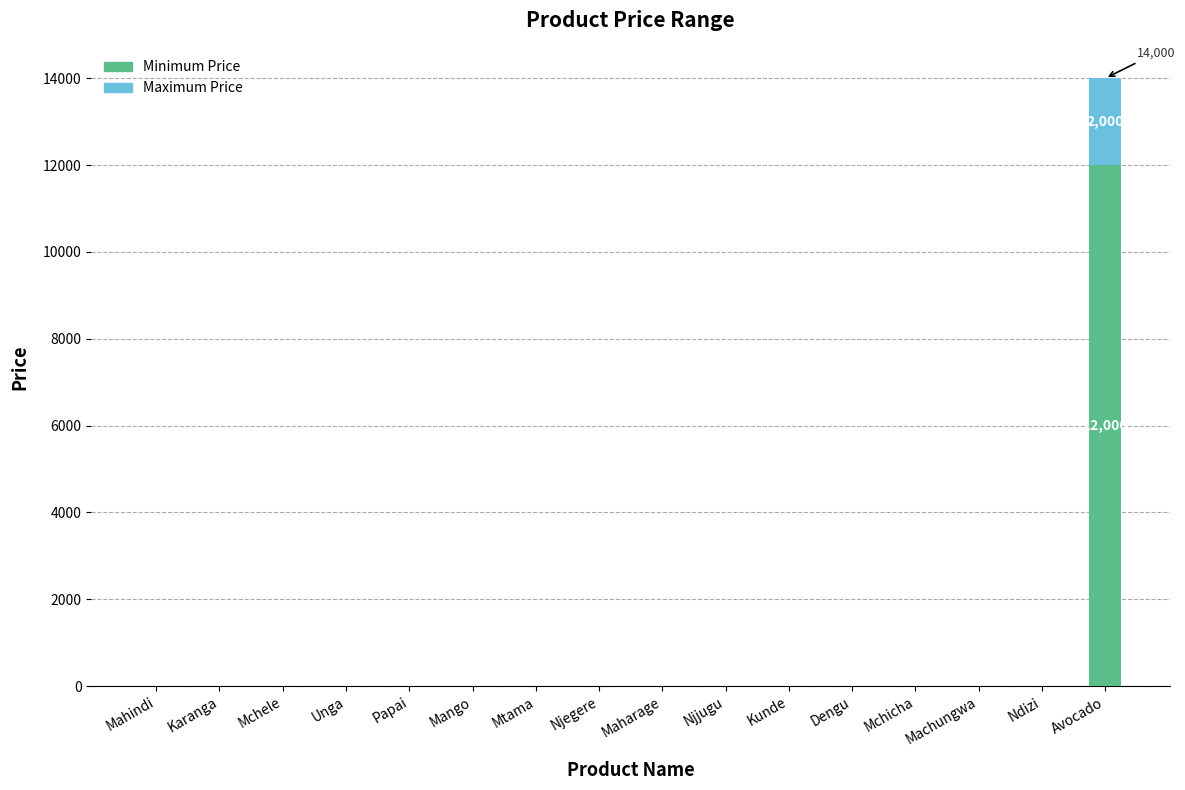

Count the number of data series in this chart.

2